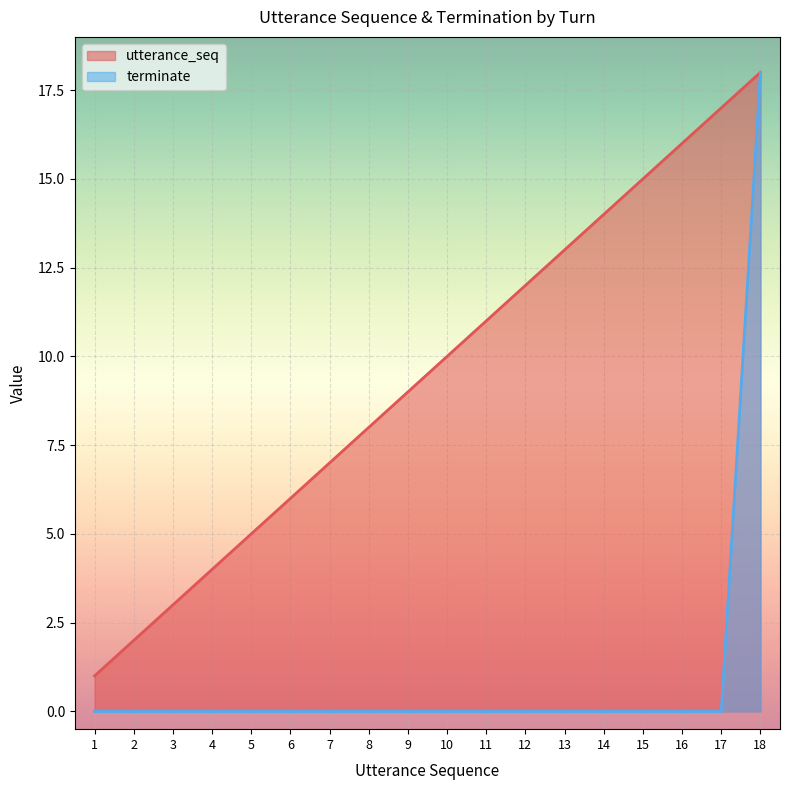

What is the spread (max minus min) of values at 16?

16